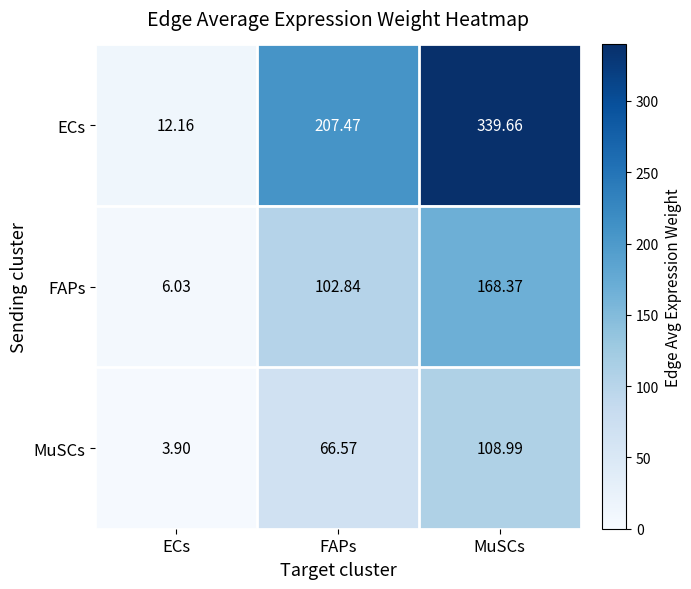

Which series changed the most between ECs and FAPs?

ECs